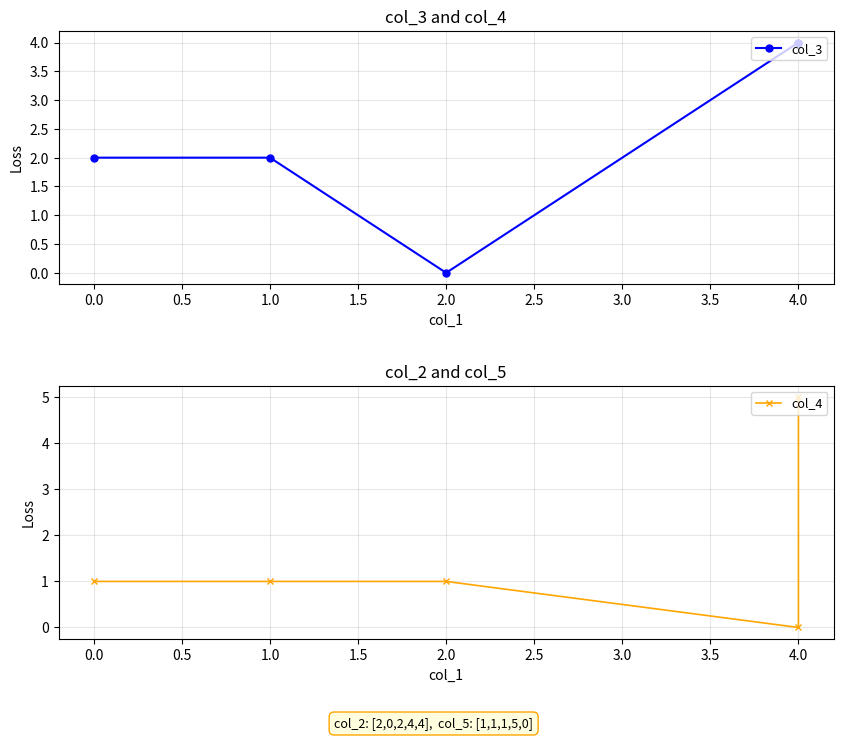

Reading right to left, what are all the values shown in this chart?

col_3: 4	4	0	2	2
col_4: 5	0	1	1	1